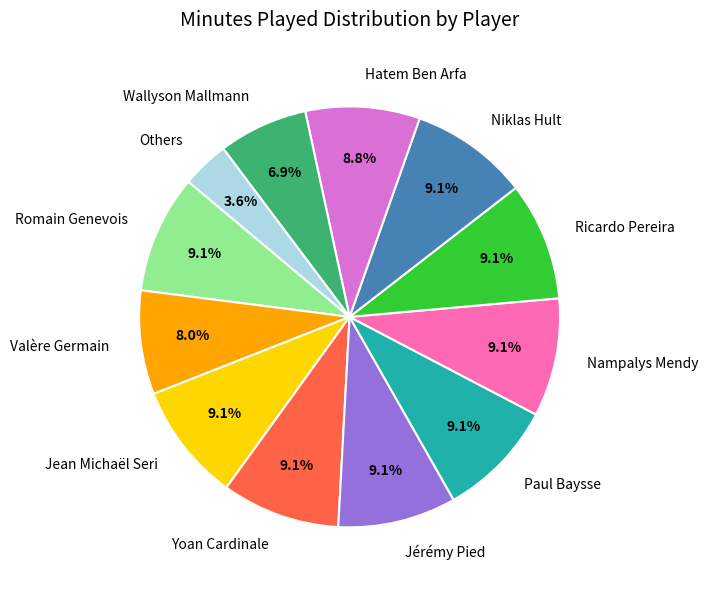

Which slice is the smallest?

Others